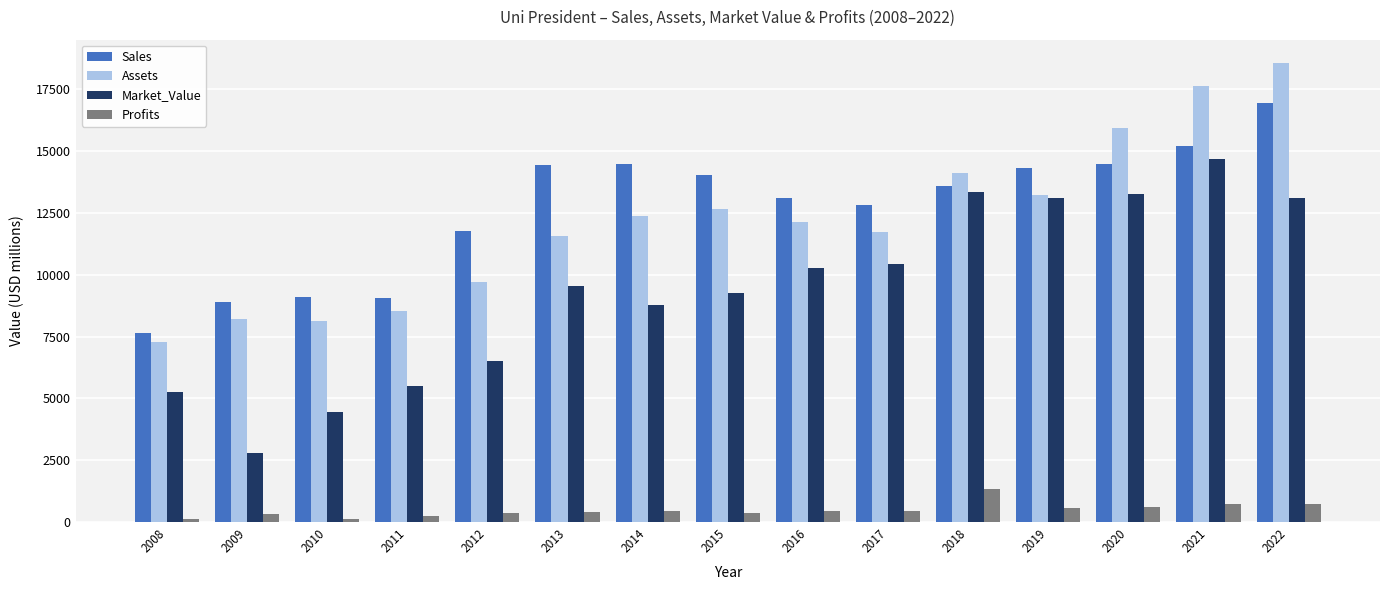

What is the maximum value for Market_Value?

14676.0